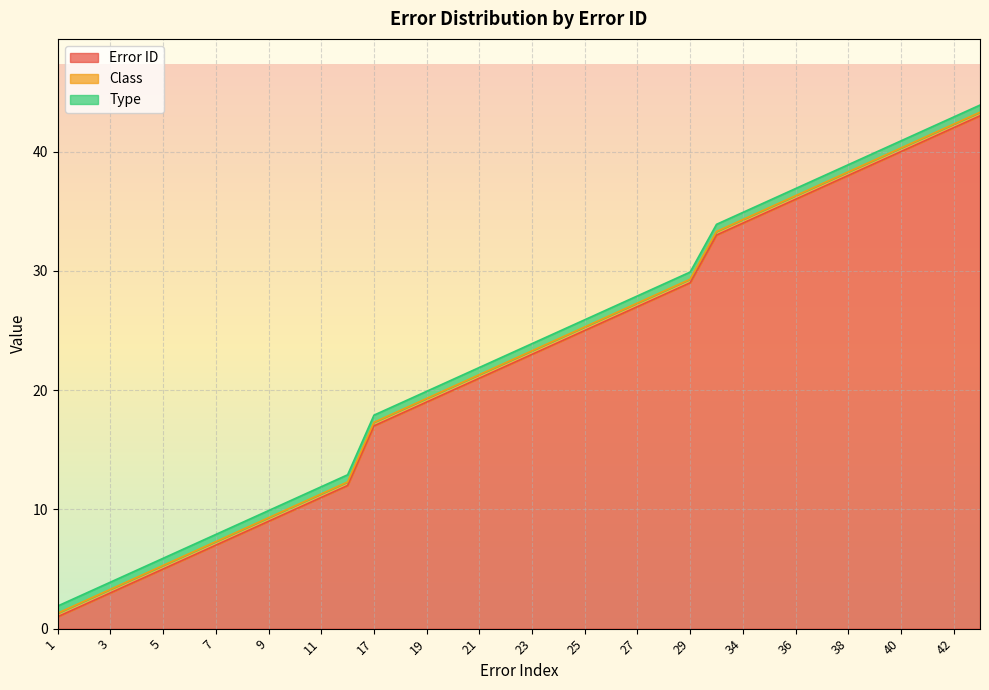

What is the value of the Error ID point at the 13th from the left?

17